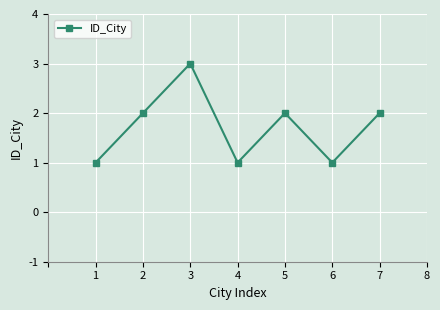

At which category does the chart reach its peak across all series?

3